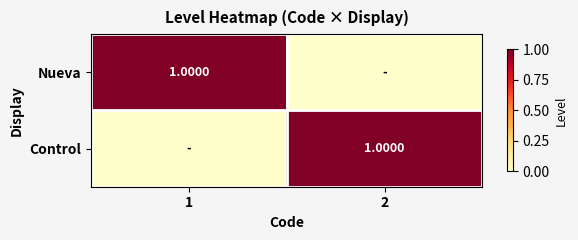

What is the spread (max minus min) of values at 1?

1